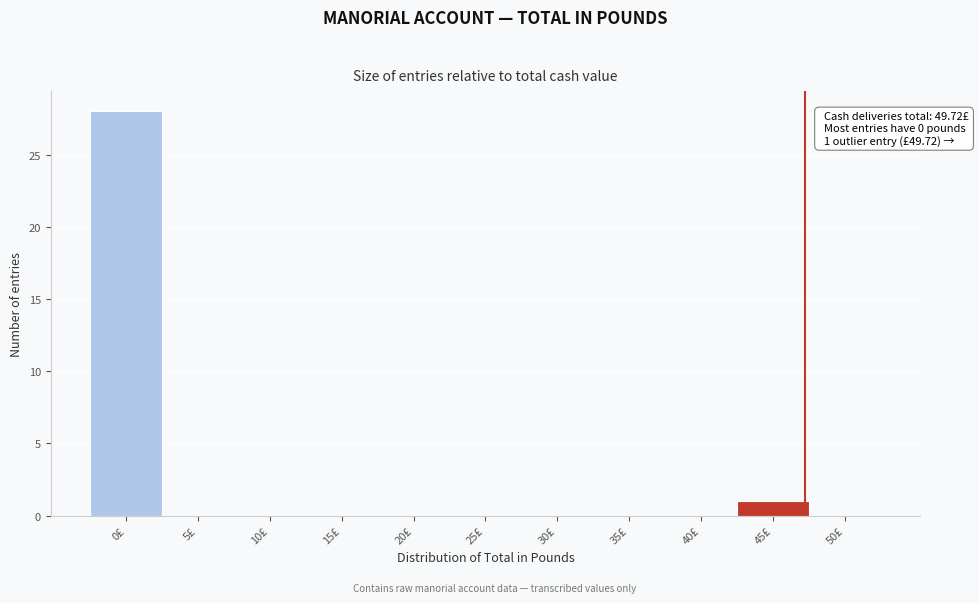

Reading right to left, transcribe all the data shown in this chart.

50£=0	45£=1	40£=0	35£=0	30£=0	25£=0	20£=0	15£=0	10£=0	5£=0	0£=28